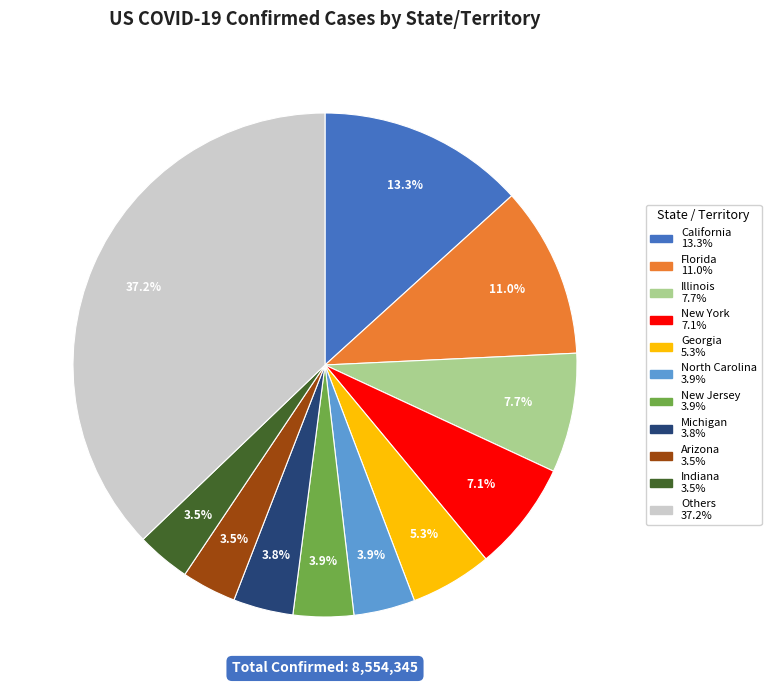

Is there any slice that represents more than half of the pie?

No